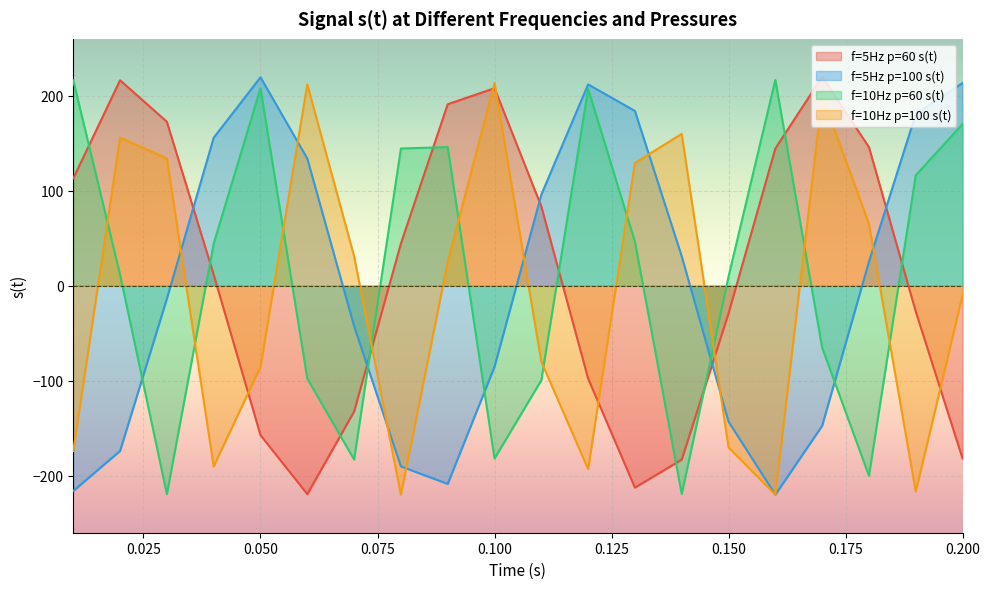

What is the label of the 17th point from the left?

0.17